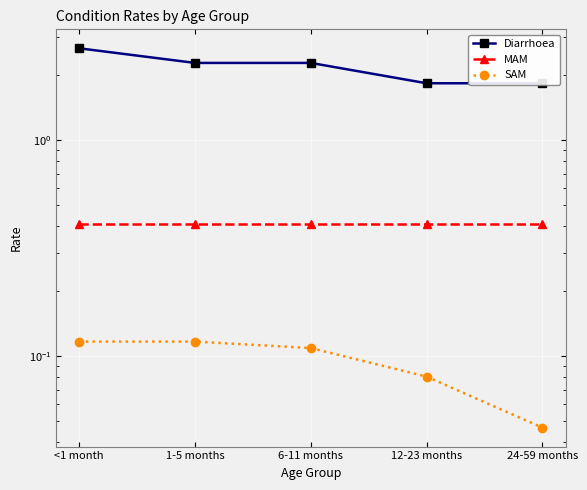

Rank the series by their average value, from highest to lowest.

Diarrhoea, MAM, SAM